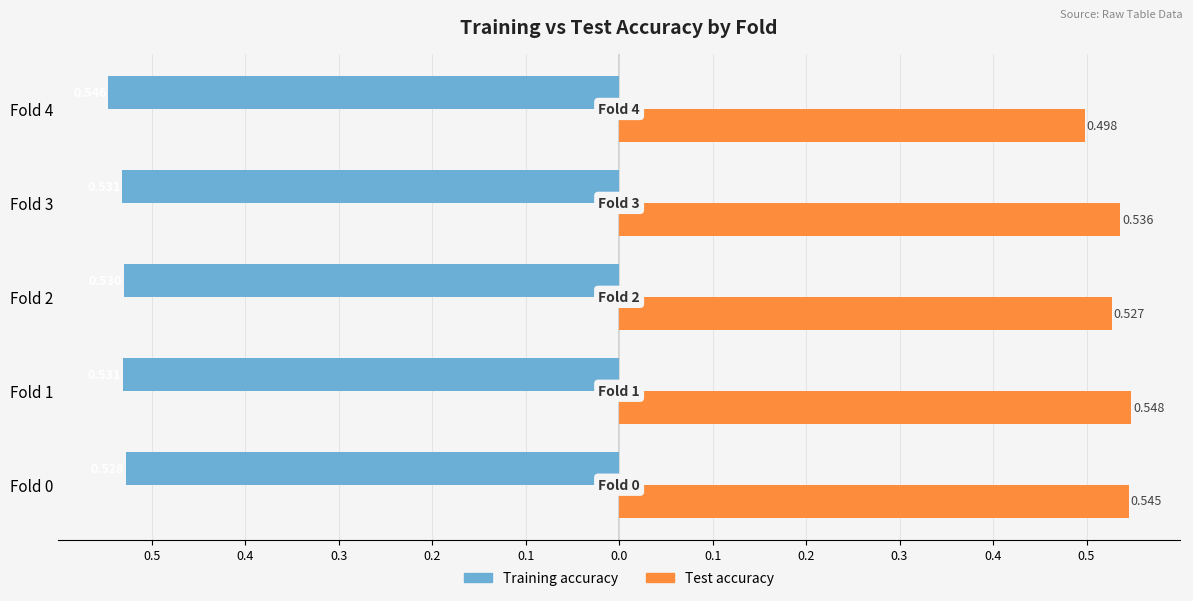

What are all the series names shown in the legend?

Training accuracy, Test accuracy